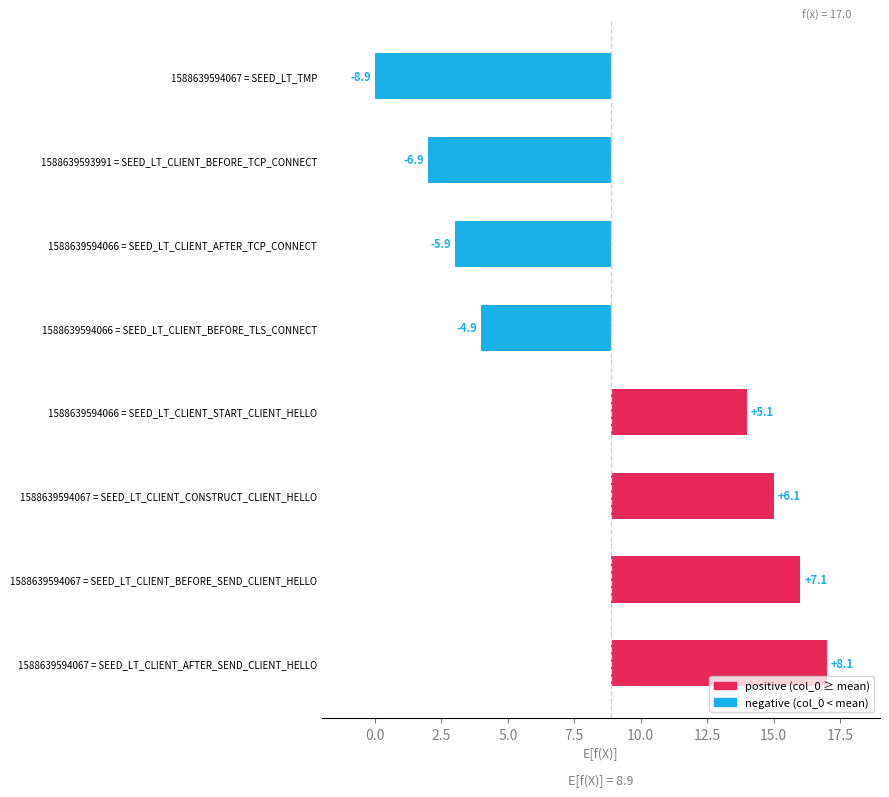

What is the difference between the maximum and second lowest values?

15.0